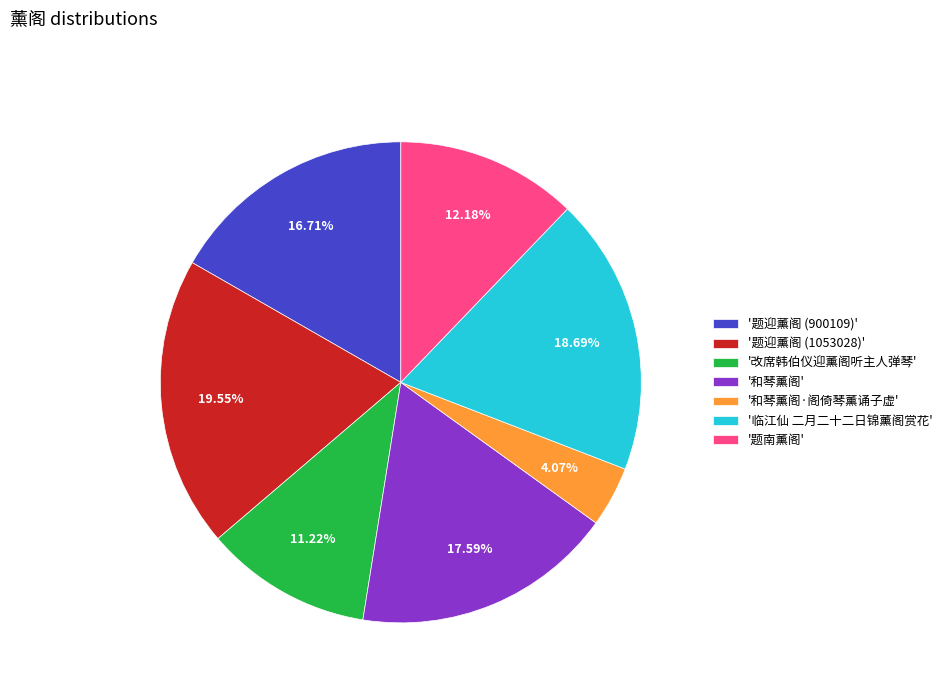

Between '和琴薰阁·阁倚琴薰诵子虚' and '临江仙 二月二十二日锦薰阁赏花', which is larger?

'临江仙 二月二十二日锦薰阁赏花'